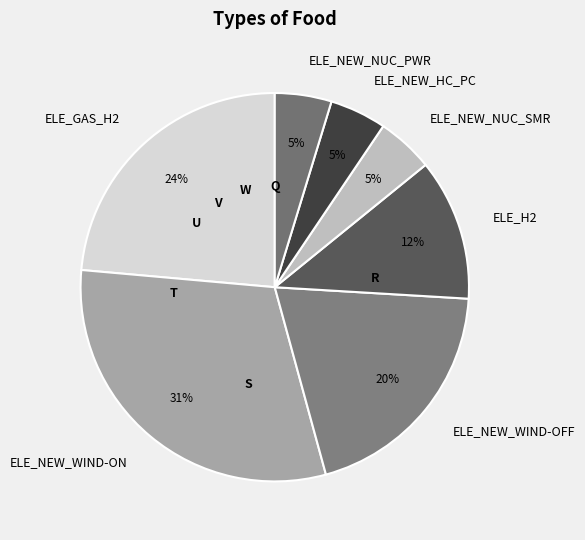

Do ELE_NEW_HC_PC and ELE_NEW_WIND-OFF together represent more than half of the pie?

No